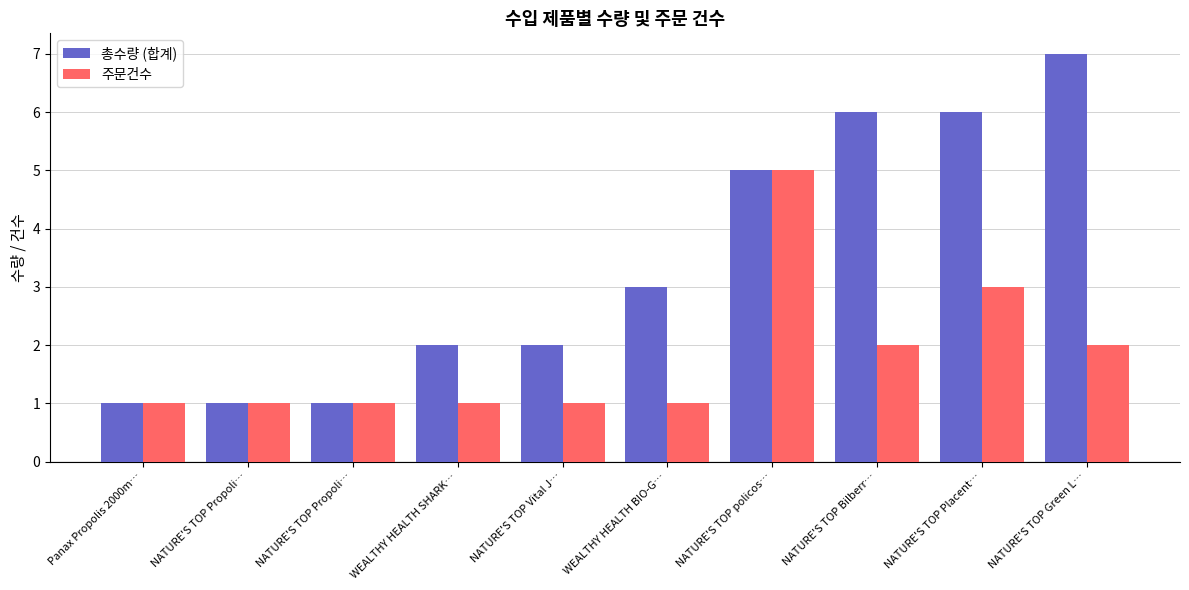

What is the total value across all series at NATURE'S TOP Propoli…?

2